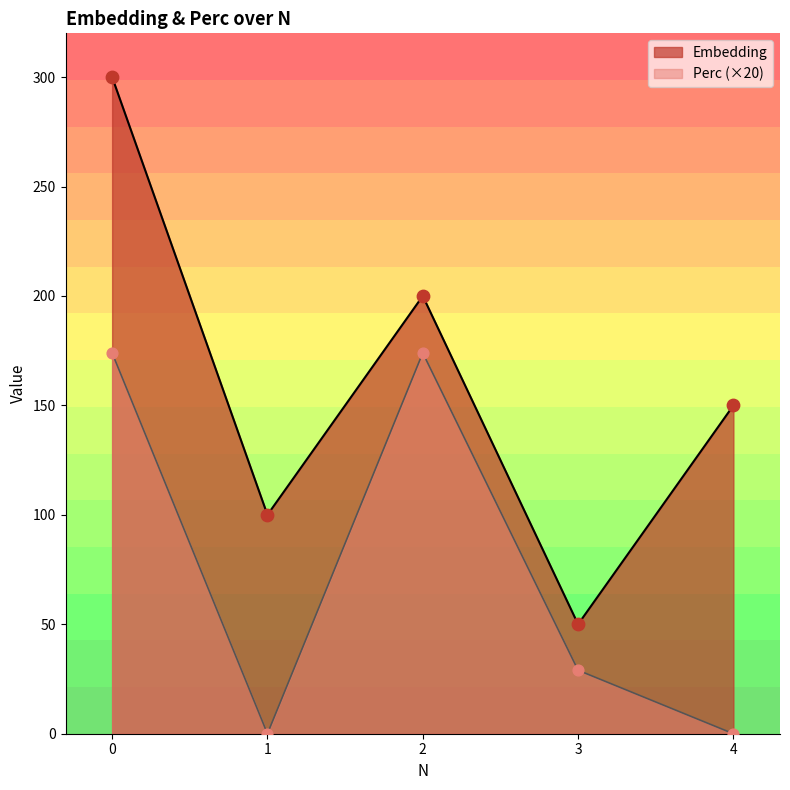

Which series has the largest total across all categories?

Embedding